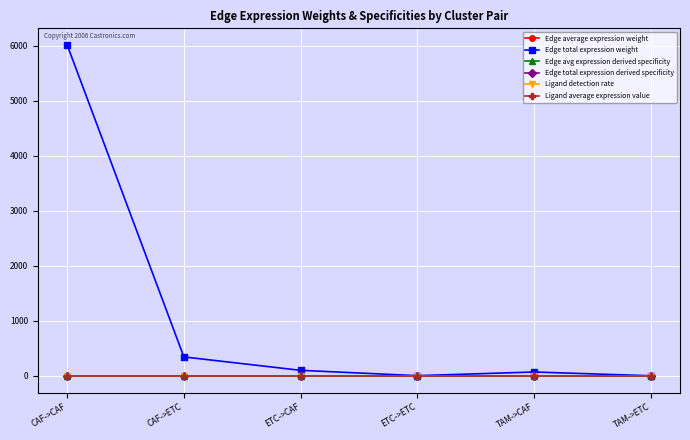

What is the label of the 4th point from the right?

ETC->CAF